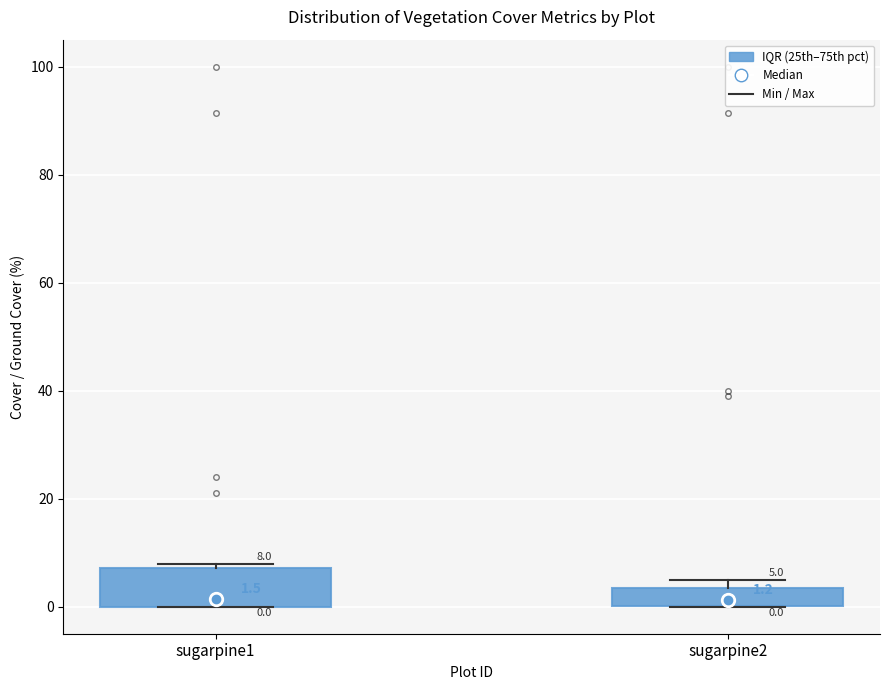

Comparing the boxes themselves (not the whiskers), which one is the tallest?

sugarpine1